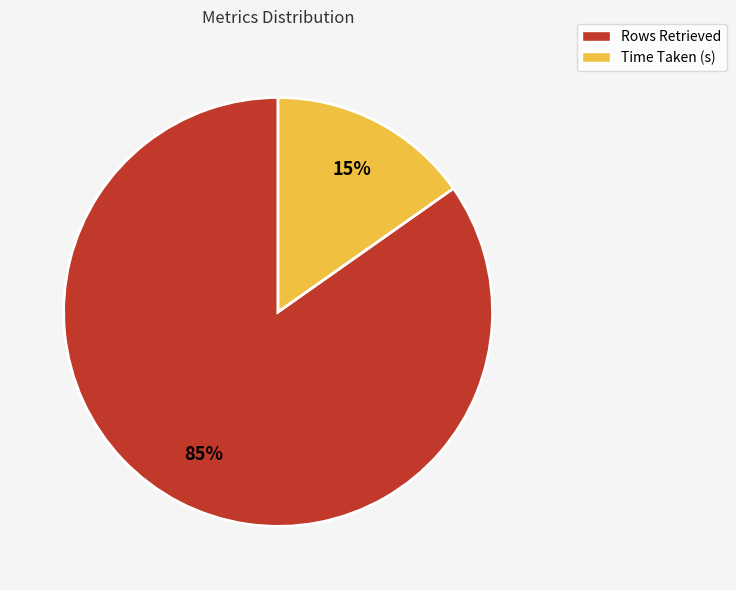

To the nearest percent, what is the average slice percentage?

50%